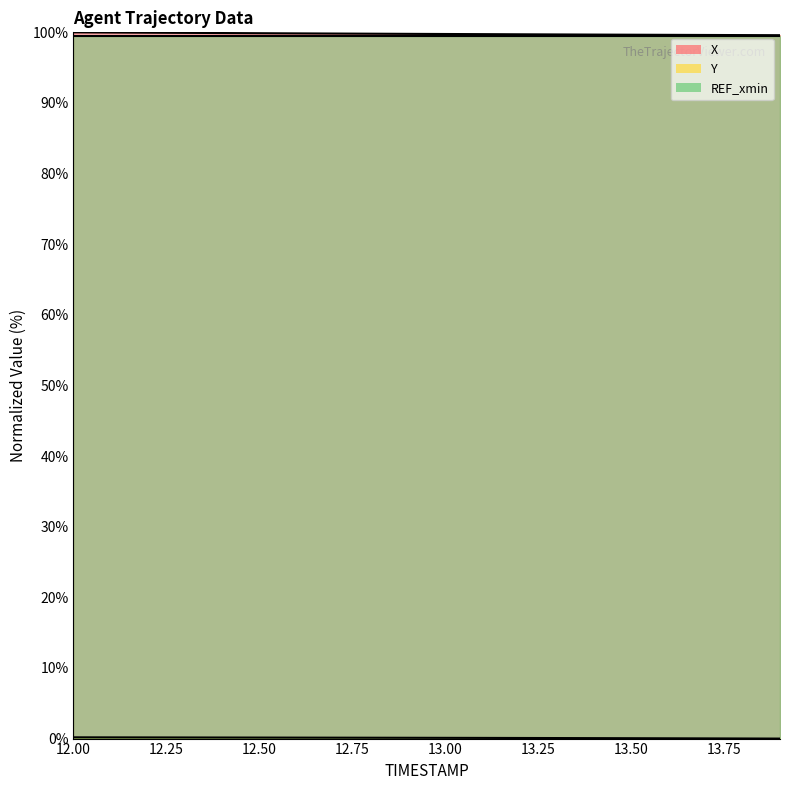

Is it true that X equals 42.2 at 13.6?

False